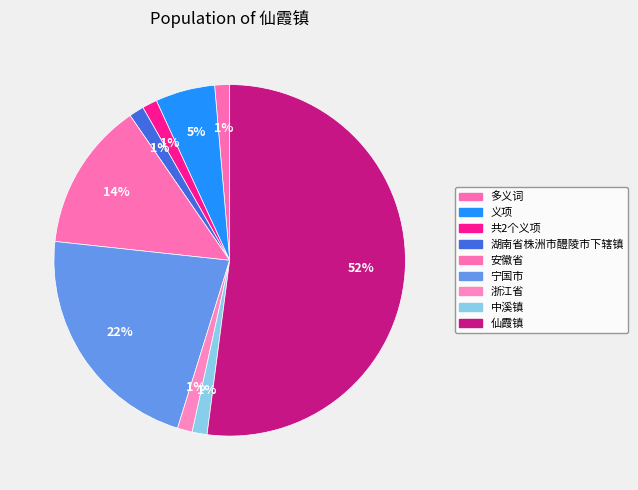

What percentage is the 义项 slice, to the nearest percent?

5%